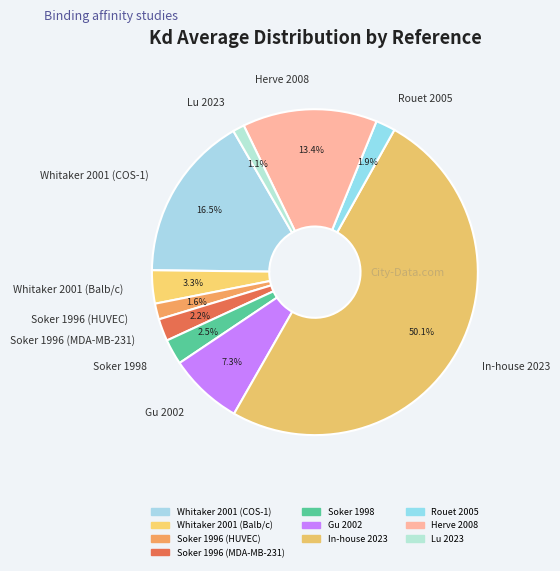

Does Rouet 2005 account for over 50% of the chart?

No